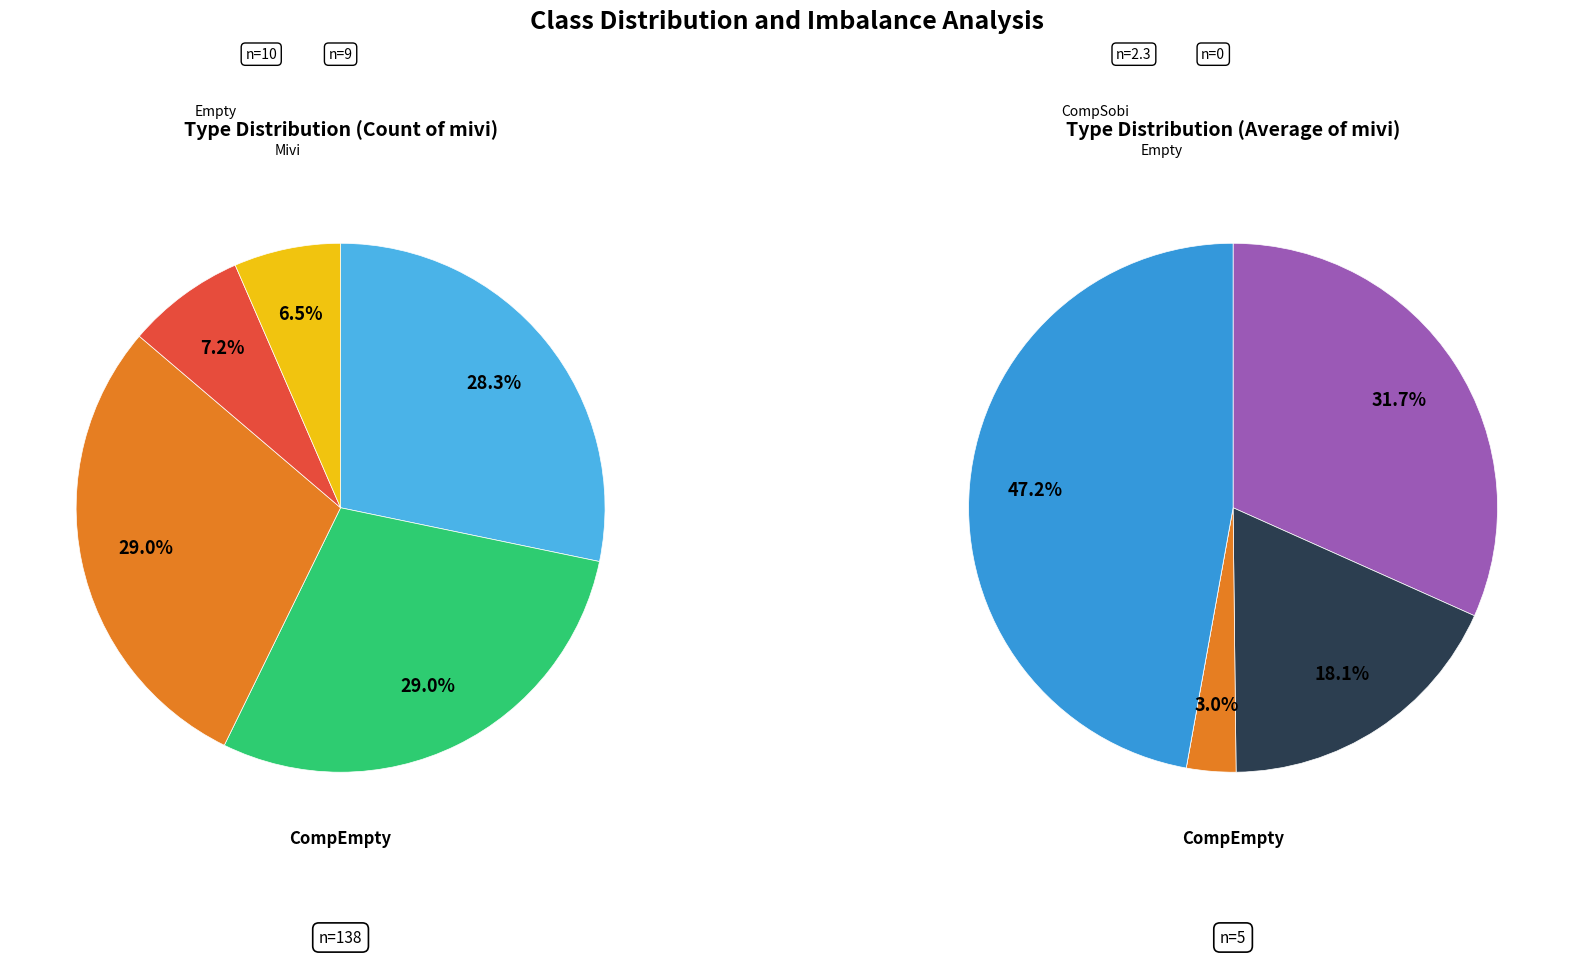

Combined, do CompEmpty and CompPavi account for over 50%?

Yes